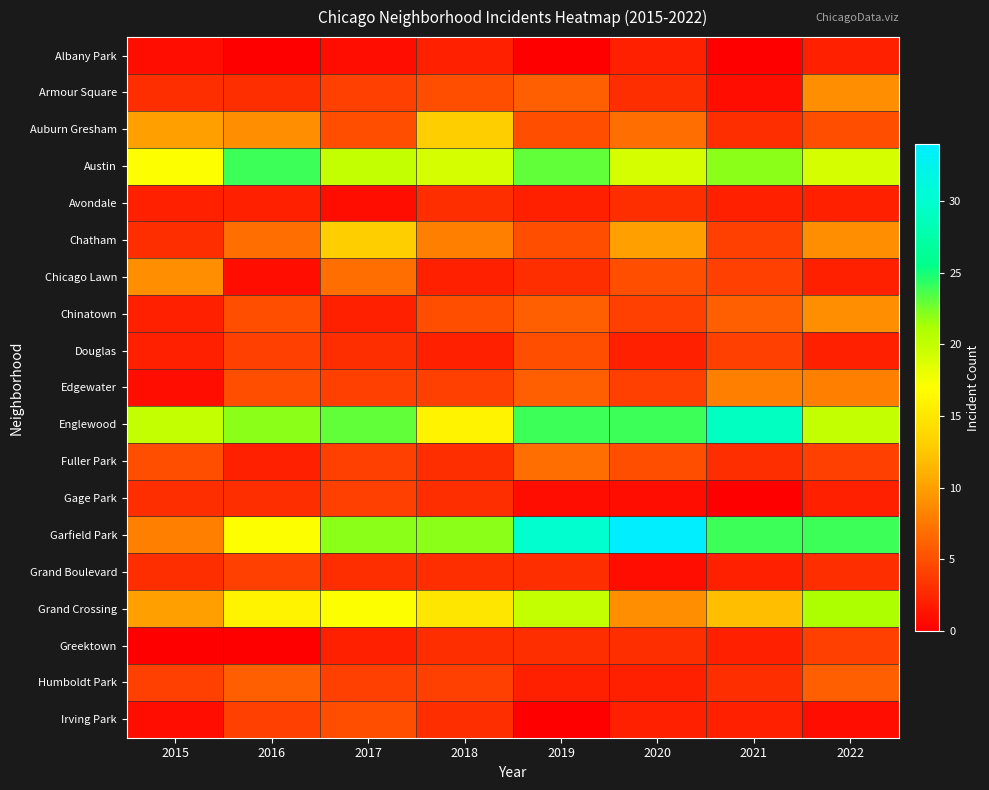

Which label corresponds to the smallest value in the chart?

2016